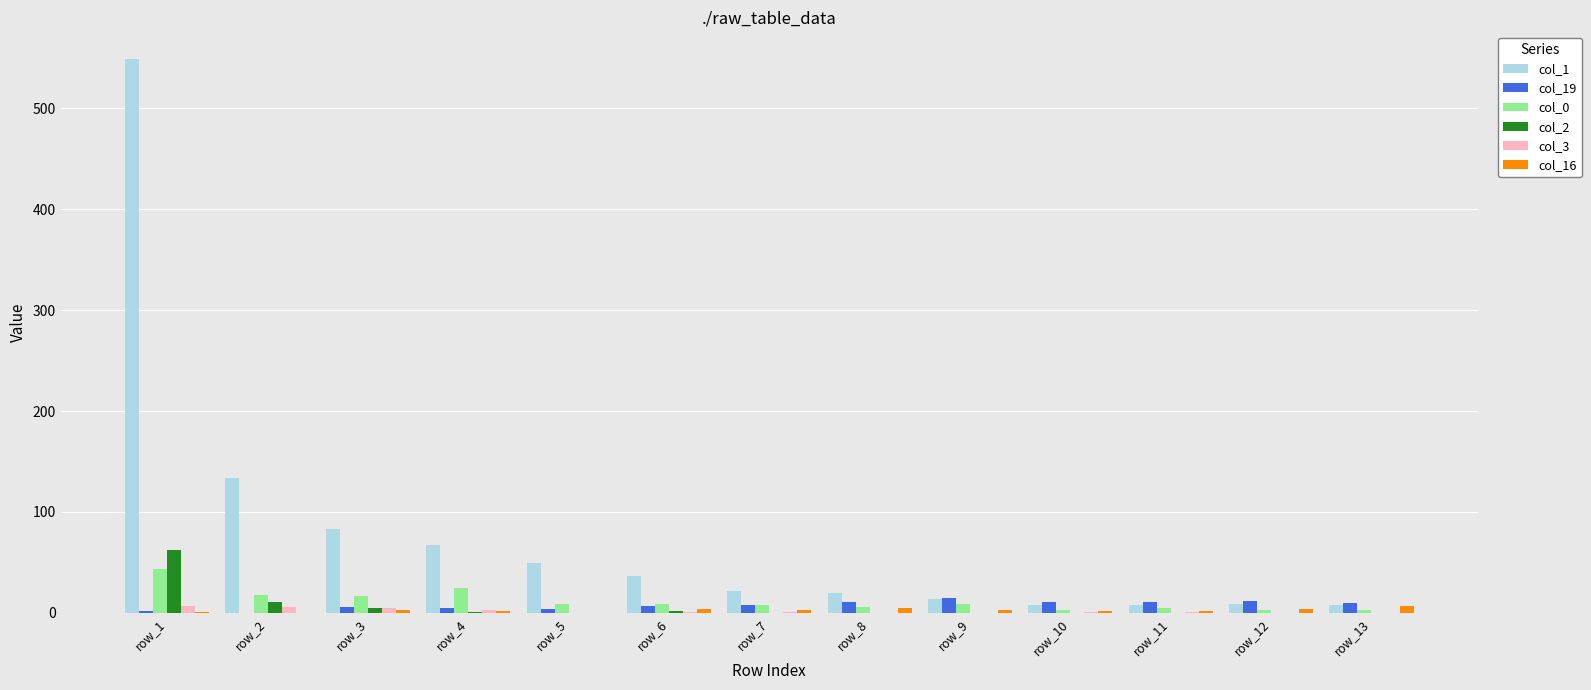

Which category has the highest value across all series?

row_1